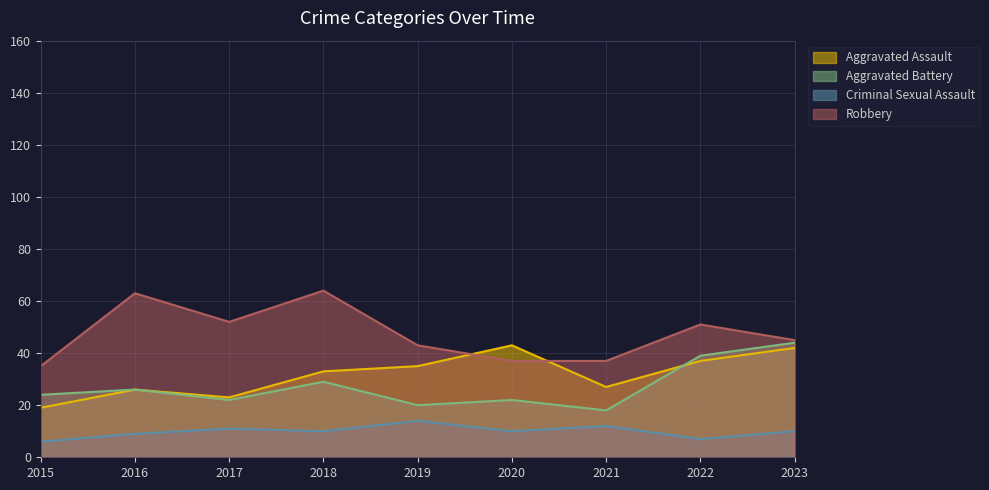

True or false: Criminal Sexual Assault has a value of 17 at 2018.

False